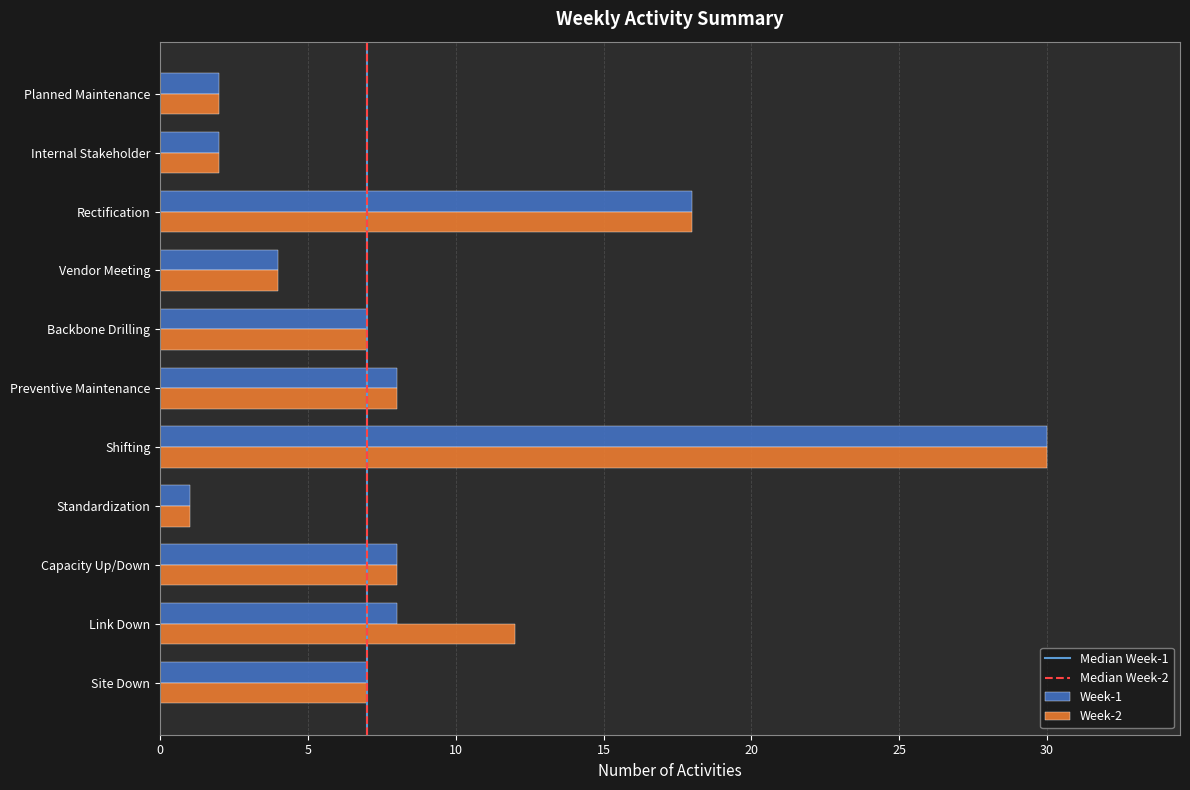

Is the value of Week-1 at Internal Stakeholder greater than the value of Week-2 at Standardization?

Yes